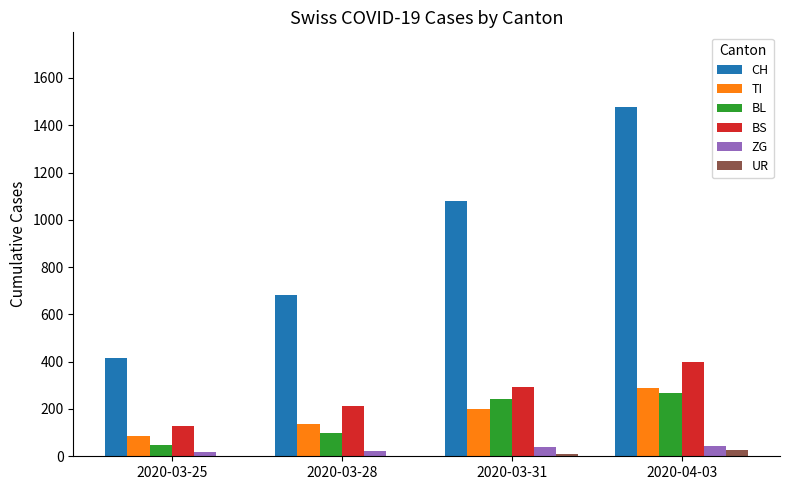

Count the number of categories in the chart.

4